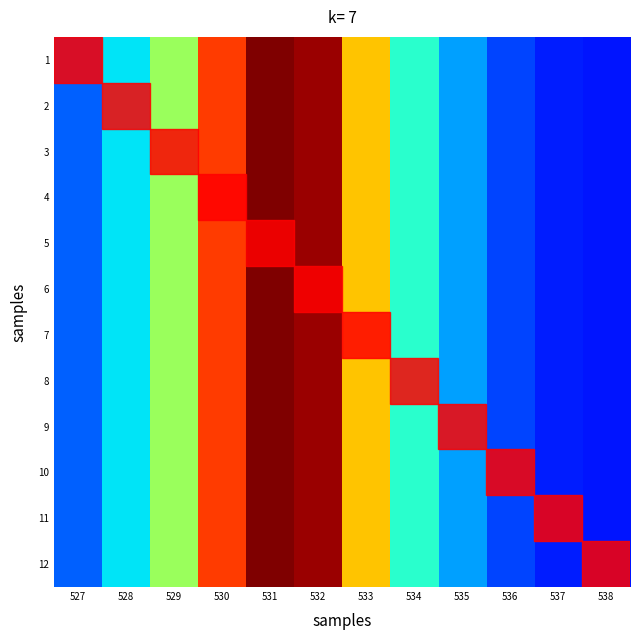

At how many categories does at least one series exceed 0?

12